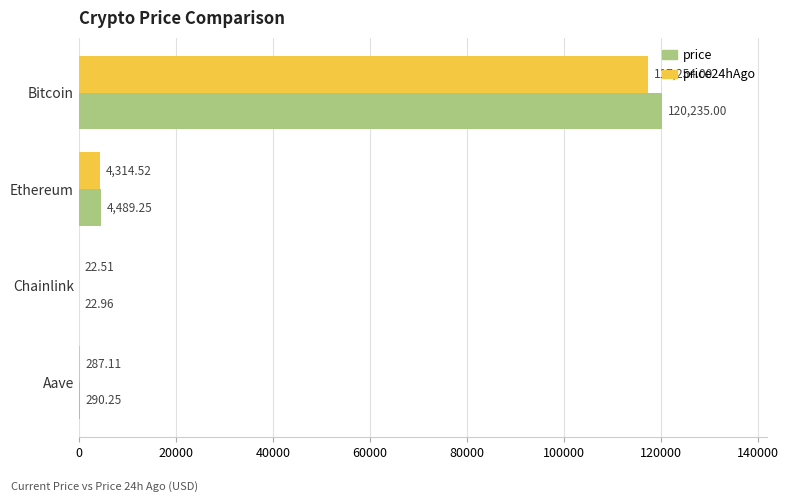

What is the highest value of the price series?

120235.0